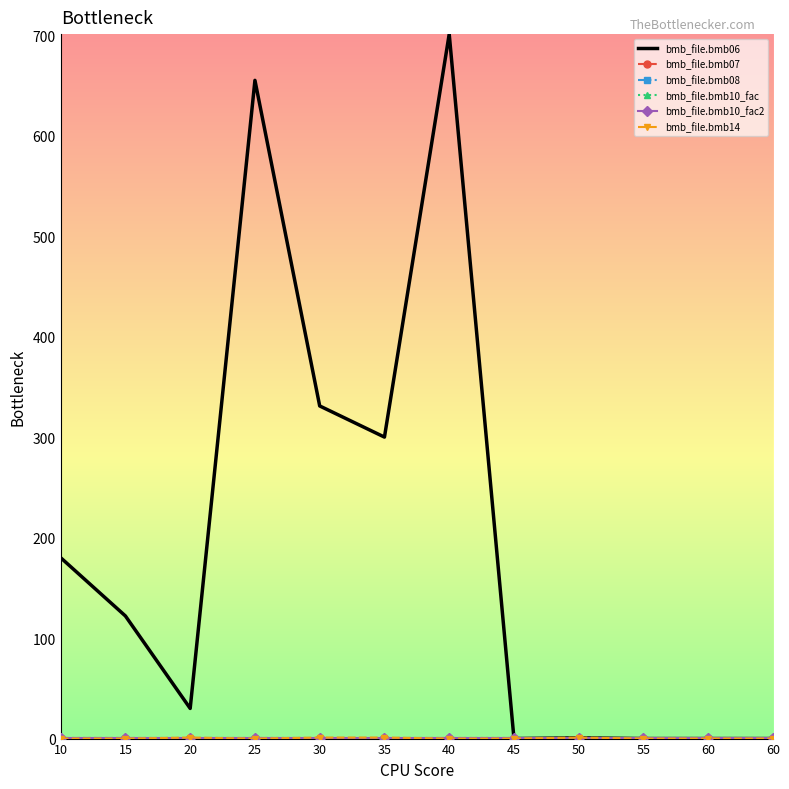

Which series has the widest spread of values?

bmb_file.bmb06